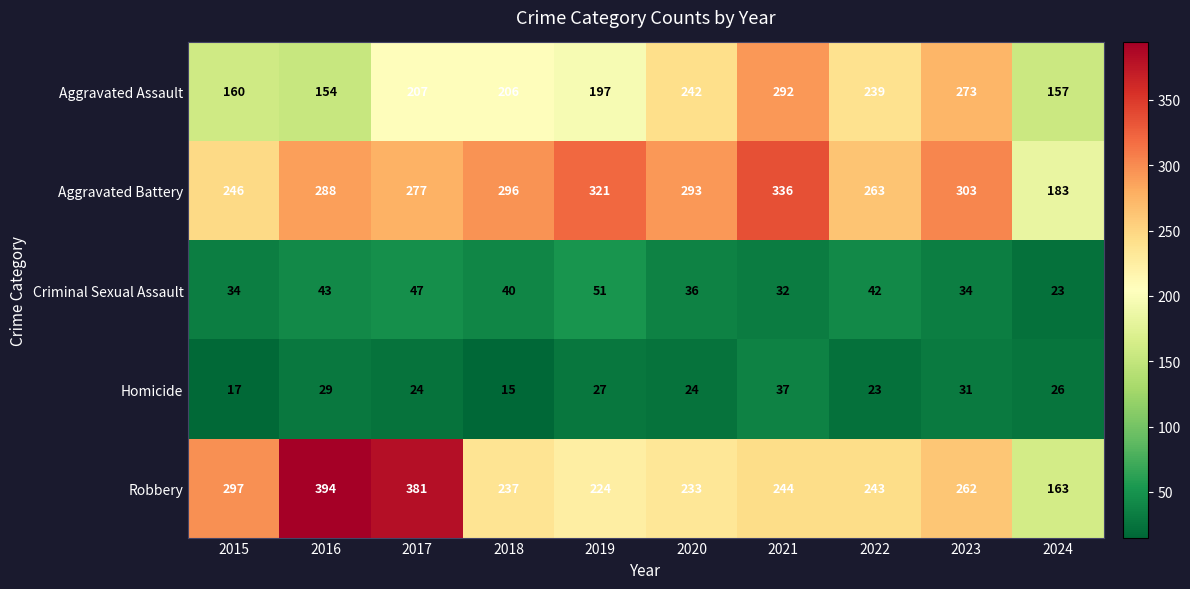

What is the minimum value shown in the chart?

15